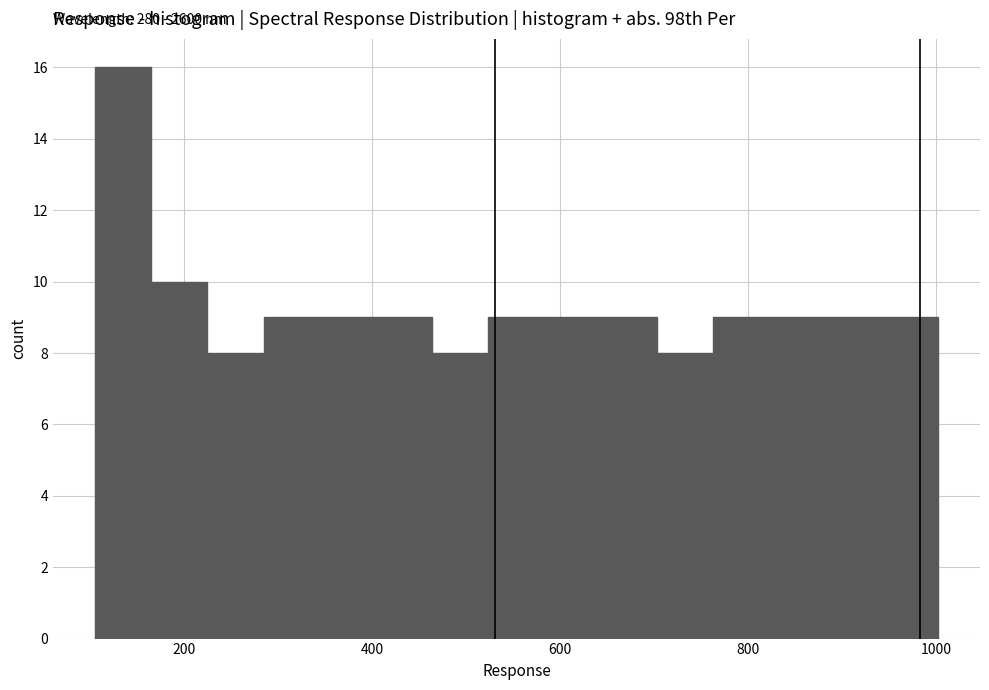

Around what value on the x-axis is the tallest bar? Give the approximate position of its centre, as read against the axis.

140